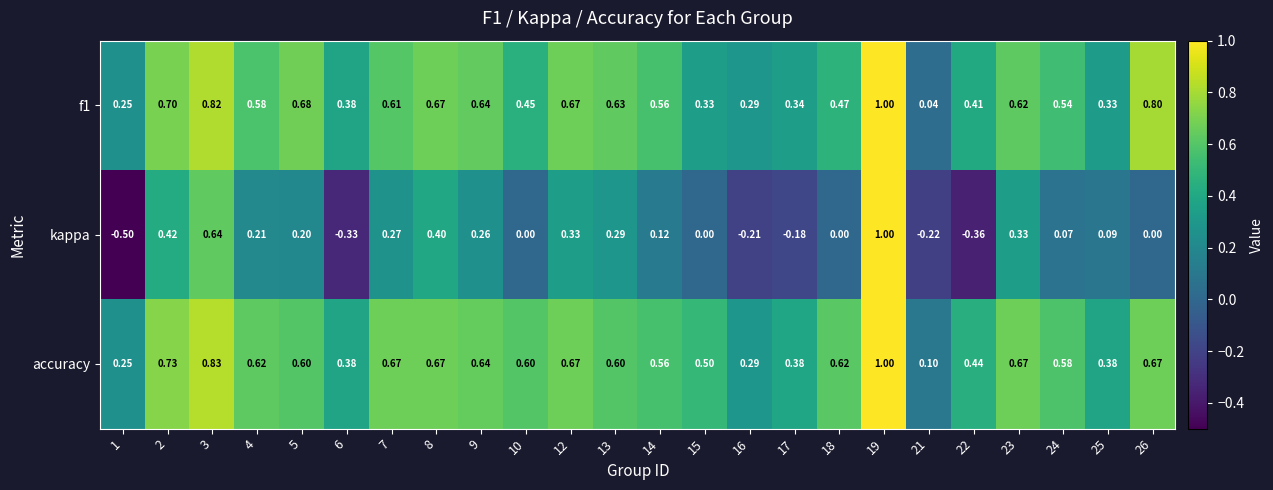

Between 1 and 16, which series saw the biggest shift?

kappa